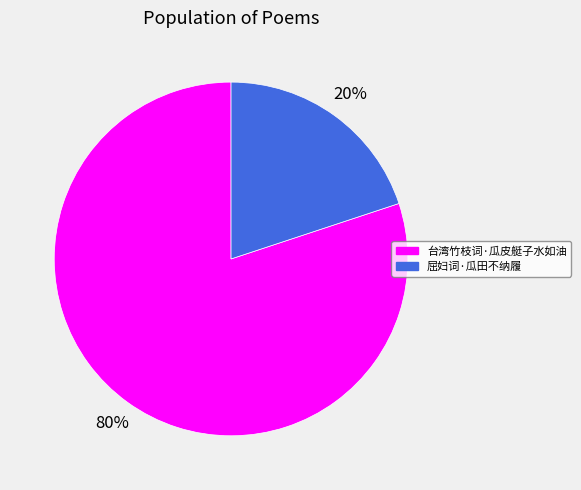

Is it true that 屈妇词·瓜田不纳履 is 6% of the pie?

False